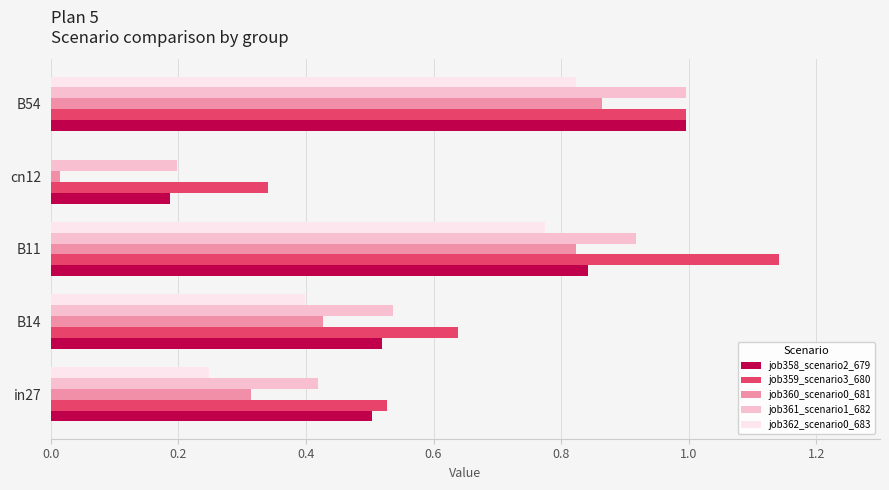

Which series changed the most between B14 and B11?

job359_scenario3_680